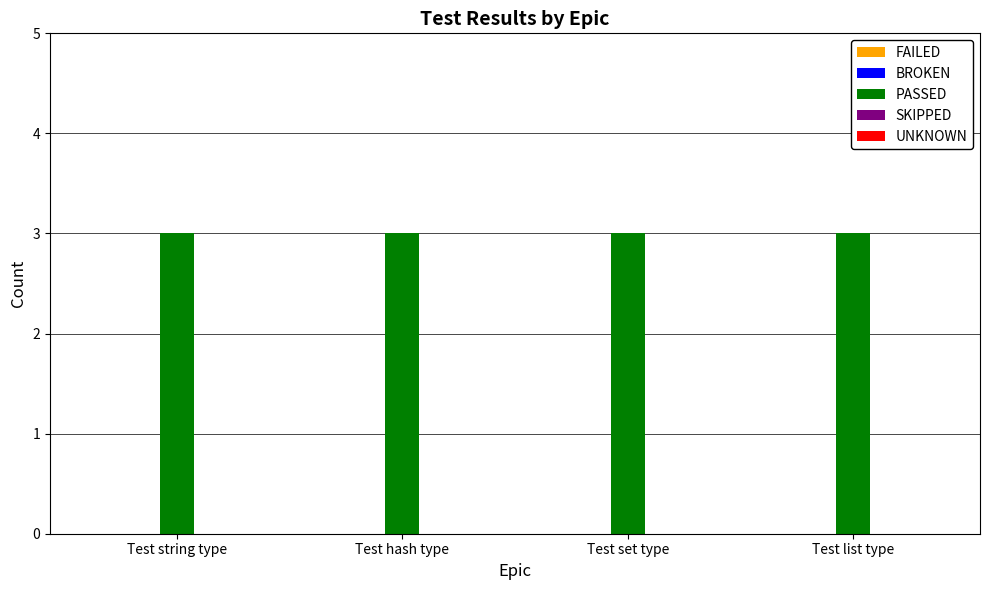

Which label corresponds to the largest value in the chart?

Test string type